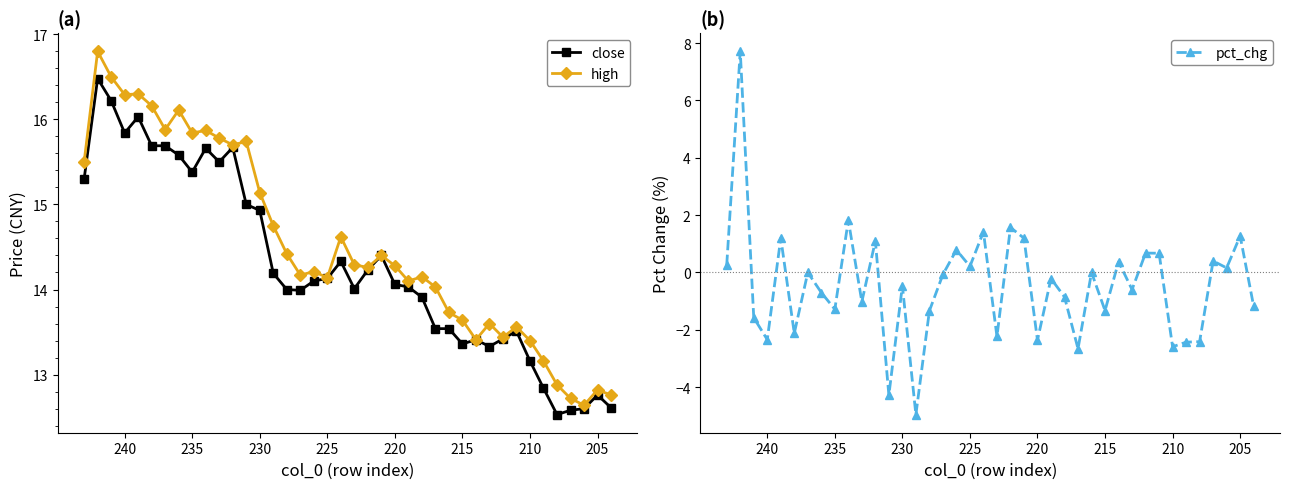

True or false: close and pct_chg intersect in this chart.

False